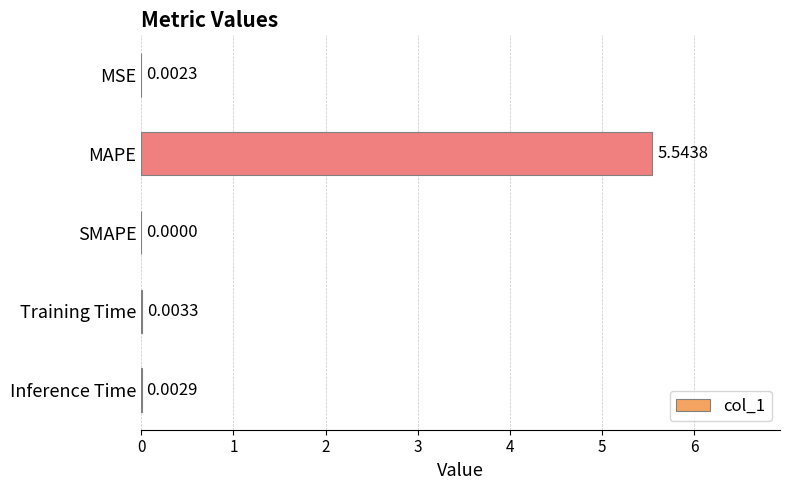

What is the average value?

1.1